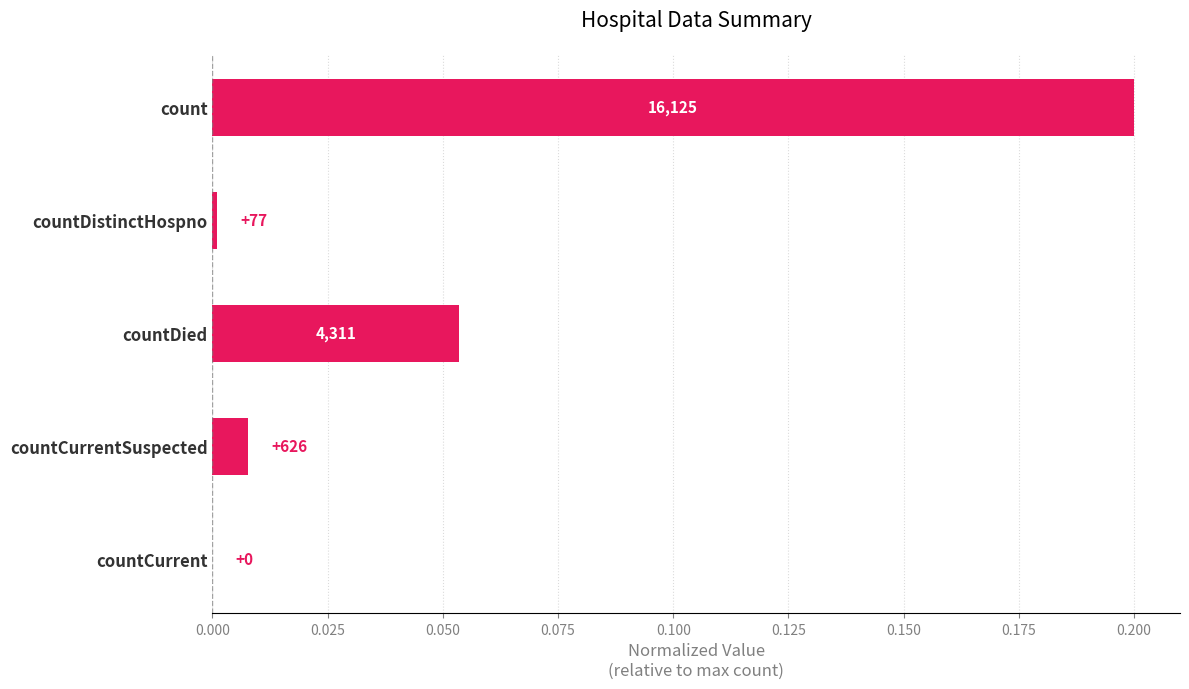

What is the difference between the maximum and minimum values?

0.2